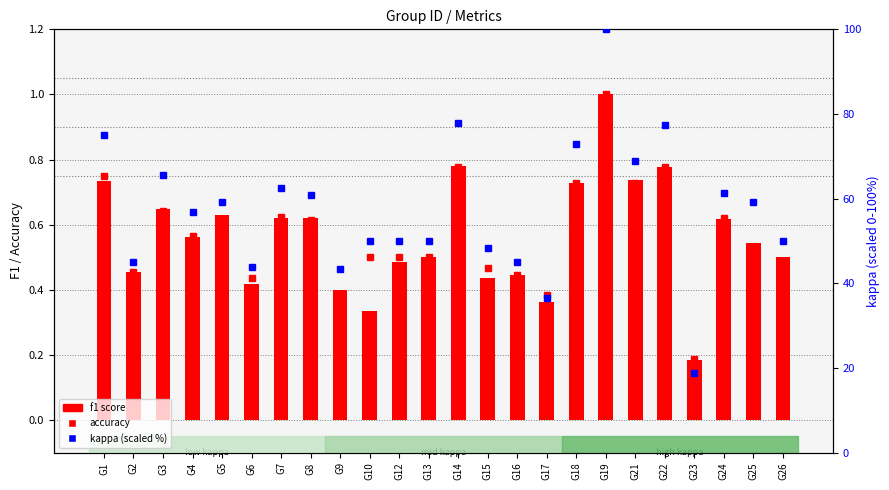

Where does the kappa (scaled %) series first go above 59?

G1